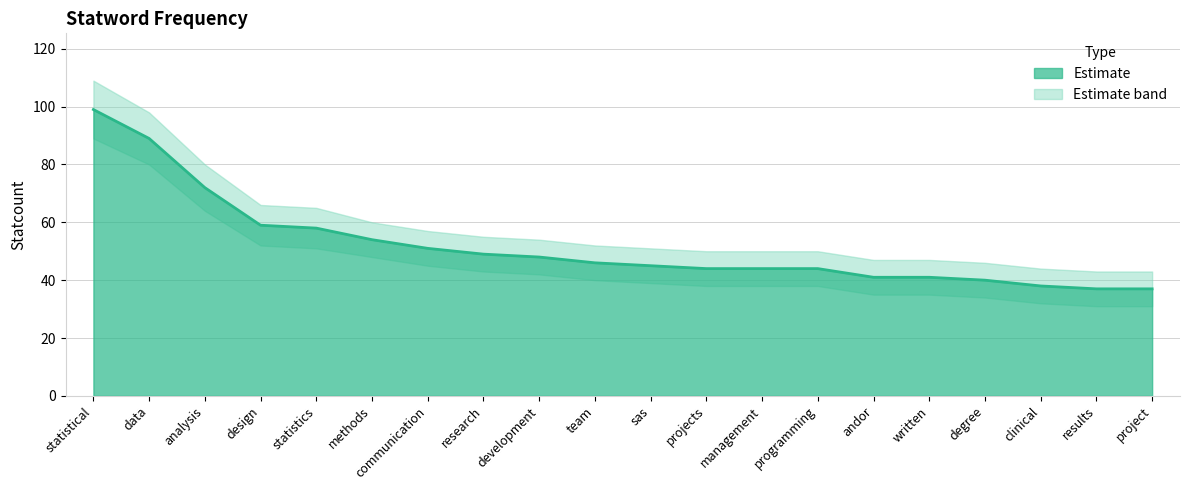

What is the greatest value displayed?

99